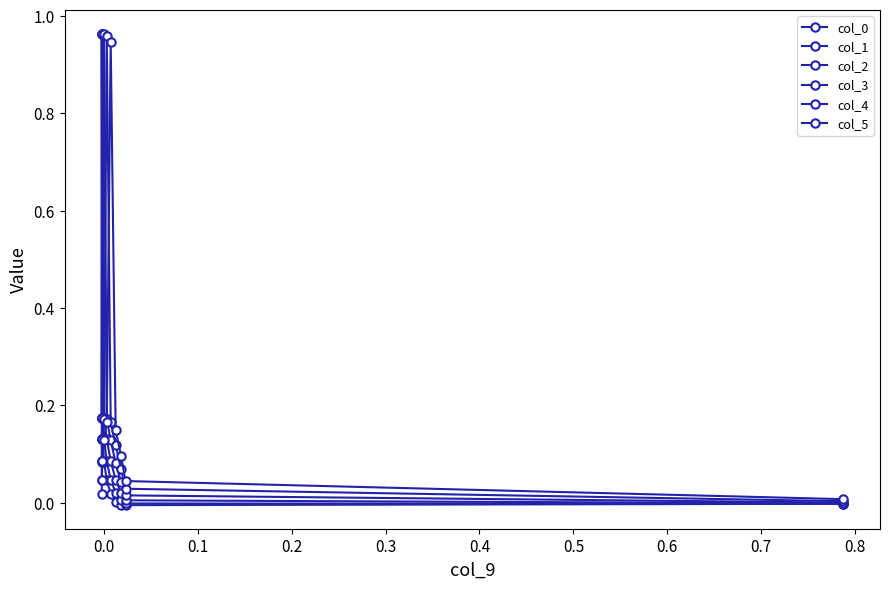

Is this an area chart (filled region under the line)?

No